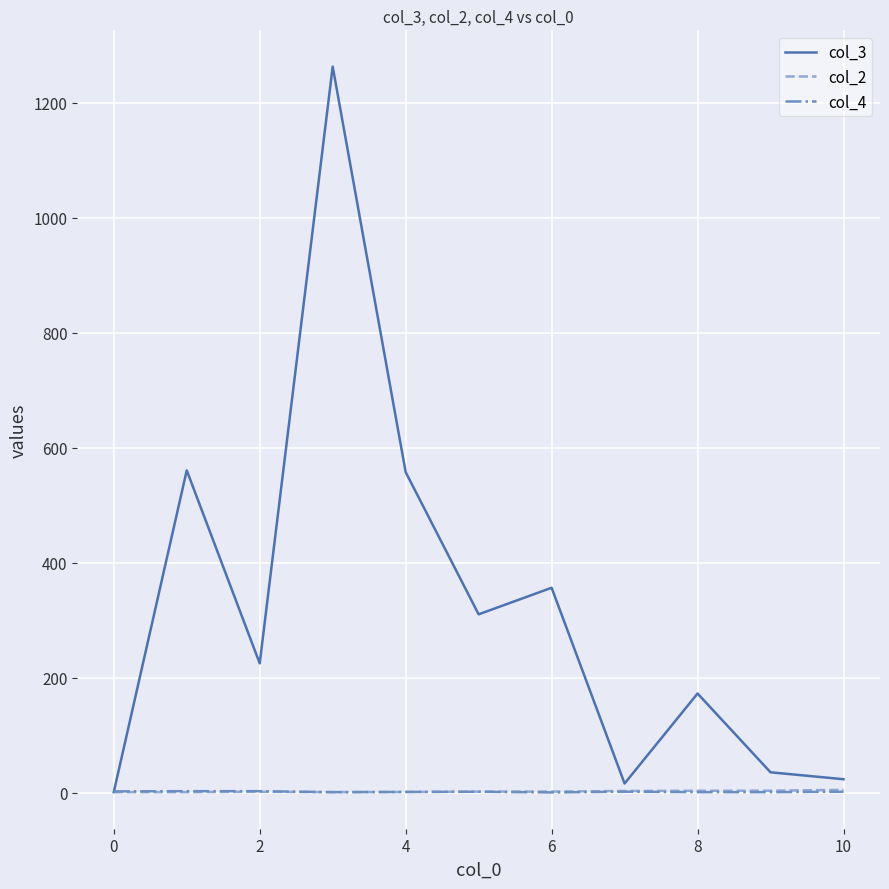

Which series has the widest spread of values?

col_3